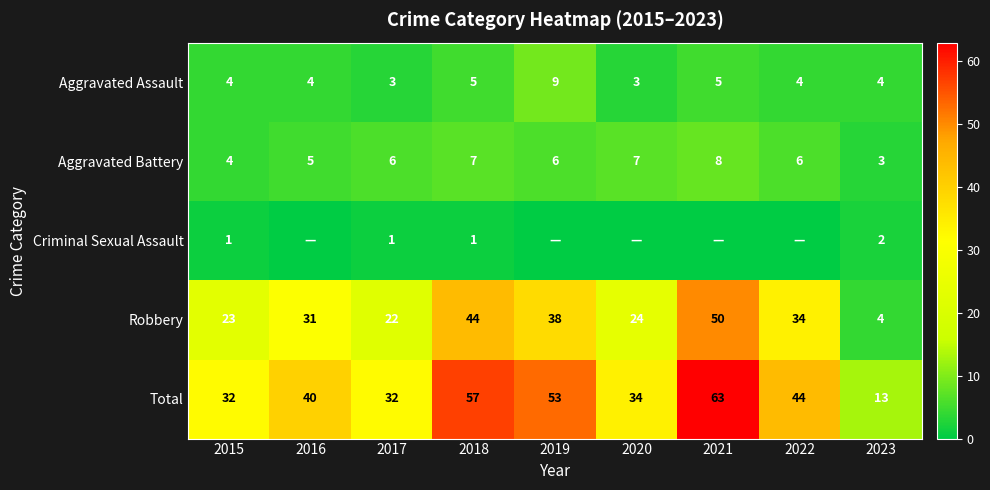

What is the sum of the Total values at 2016 and 2021?

103